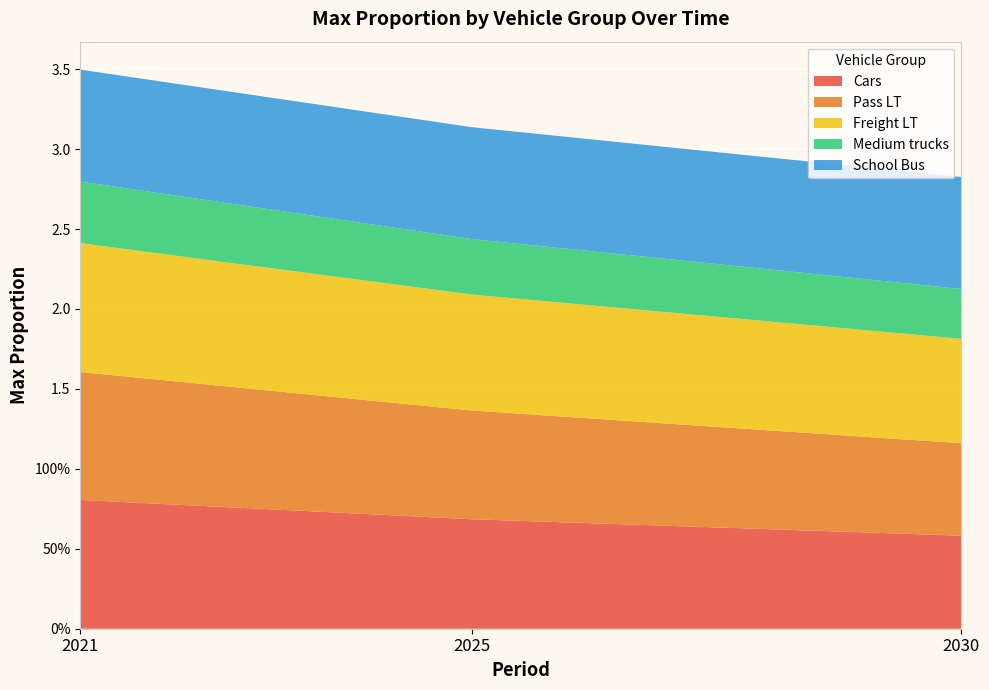

Reading left to right, transcribe all the data shown in this chart.

Cars: 2021=0.8	2025=0.7	2030=0.6
Pass LT: 2021=0.8	2025=0.7	2030=0.6
Freight LT: 2021=0.8	2025=0.7	2030=0.7
Medium trucks: 2021=0.4	2025=0.3	2030=0.3
School Bus: 2021=0.7	2025=0.7	2030=0.7